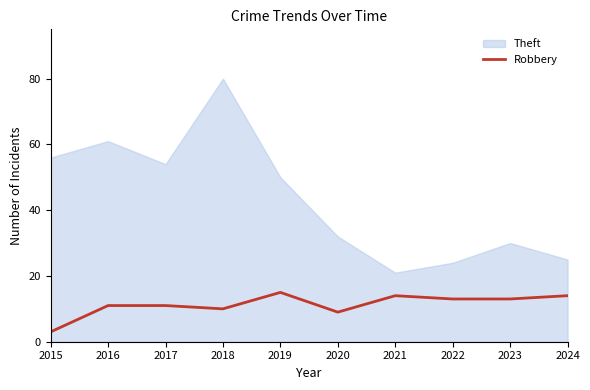

What is the average value?

11